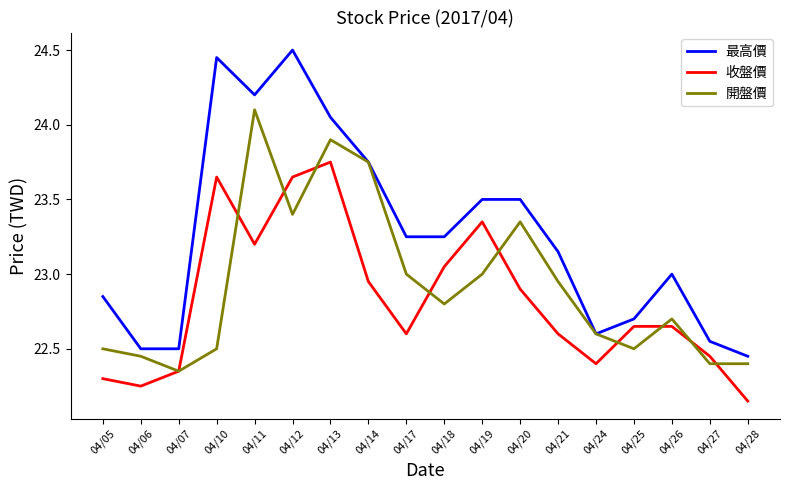

List the series in order of their peak value, highest first.

最高價, 開盤價, 收盤價